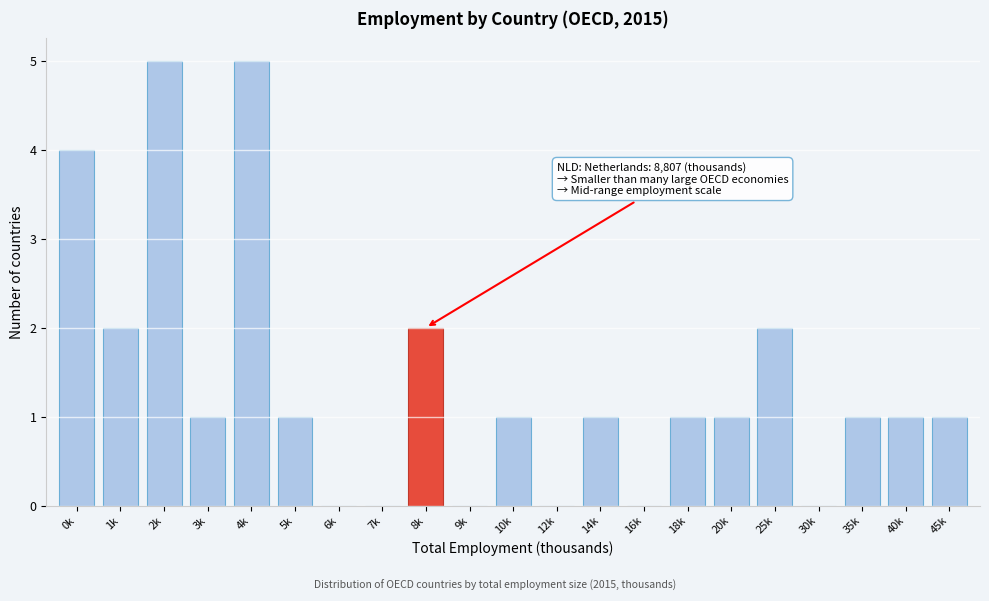

Reading left to right, list all the values displayed in this chart.

0k=4	1k=2	2k=5	3k=1	4k=5	5k=1	6k=0	7k=0	8k=2	9k=0	10k=1	12k=0	14k=1	16k=0	18k=1	20k=1	25k=2	30k=0	35k=1	40k=1	45k=1